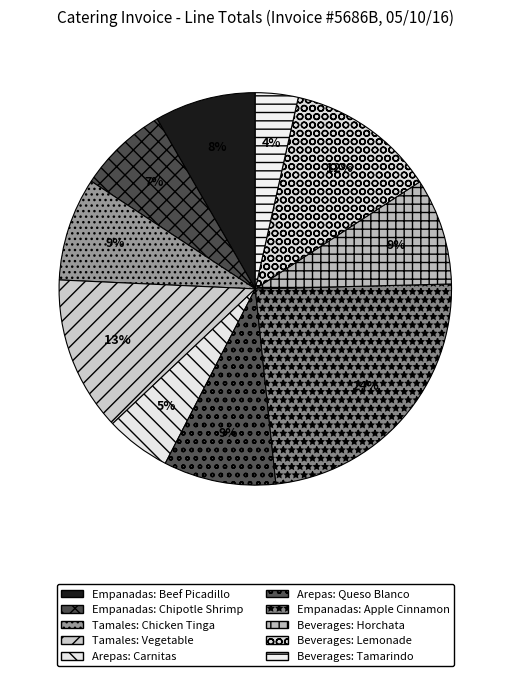

To the nearest percent, what is the difference between the largest and smallest slice percentages?

20%